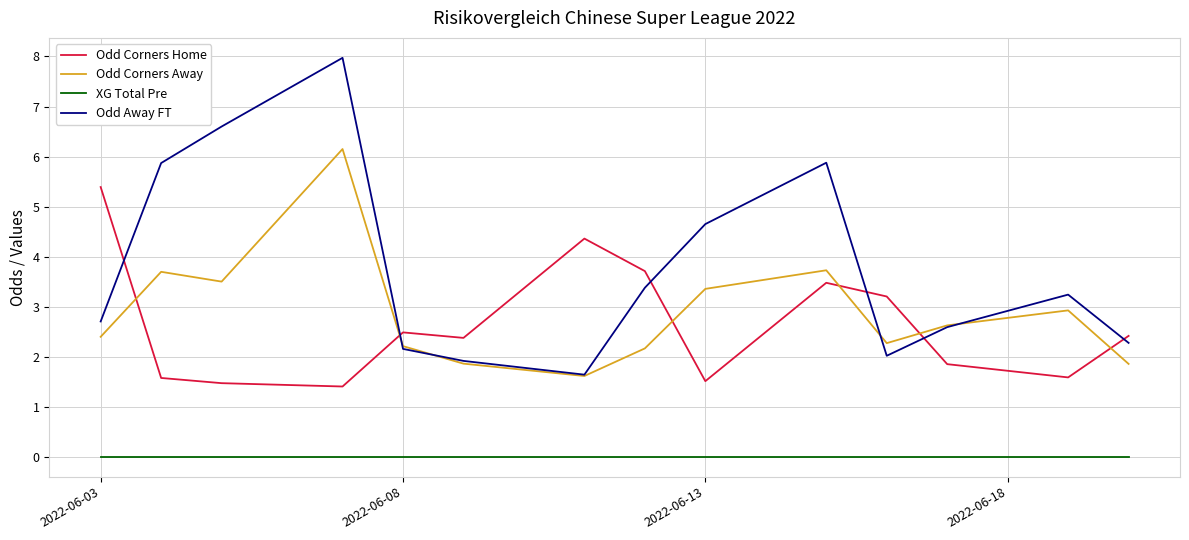

What is the sum of all Odd Corners Away values?

40.3